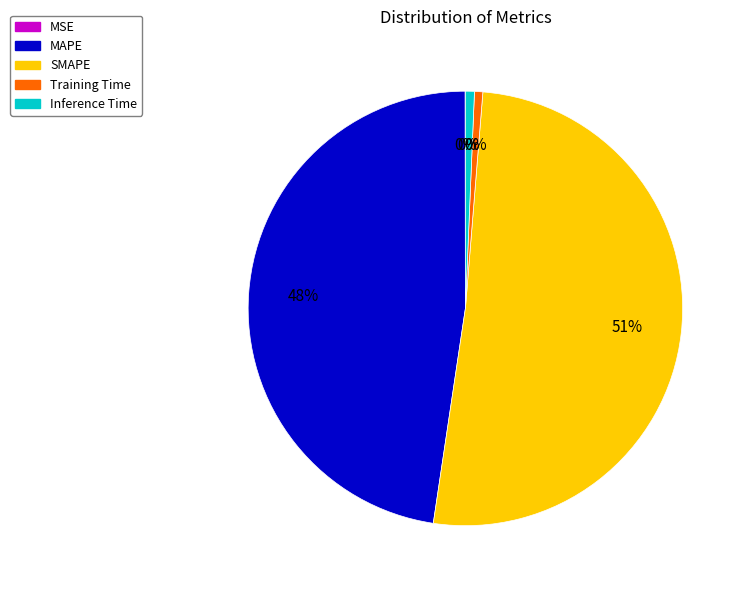

To the nearest percent, what is the difference between the largest and smallest slice percentages?

51%